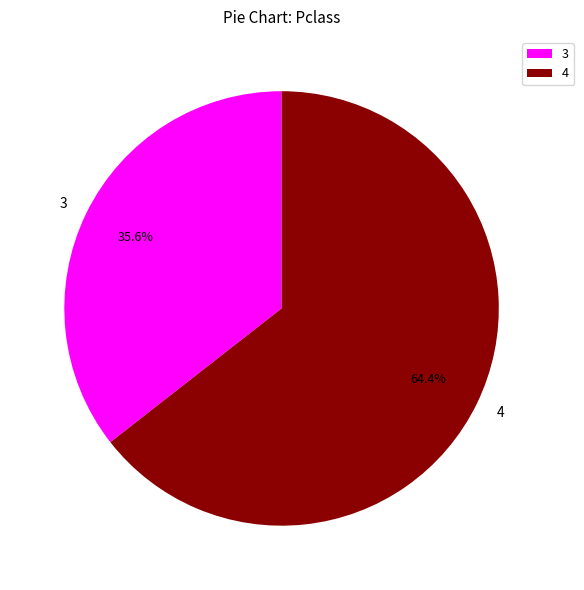

How many segments does this pie chart have?

2